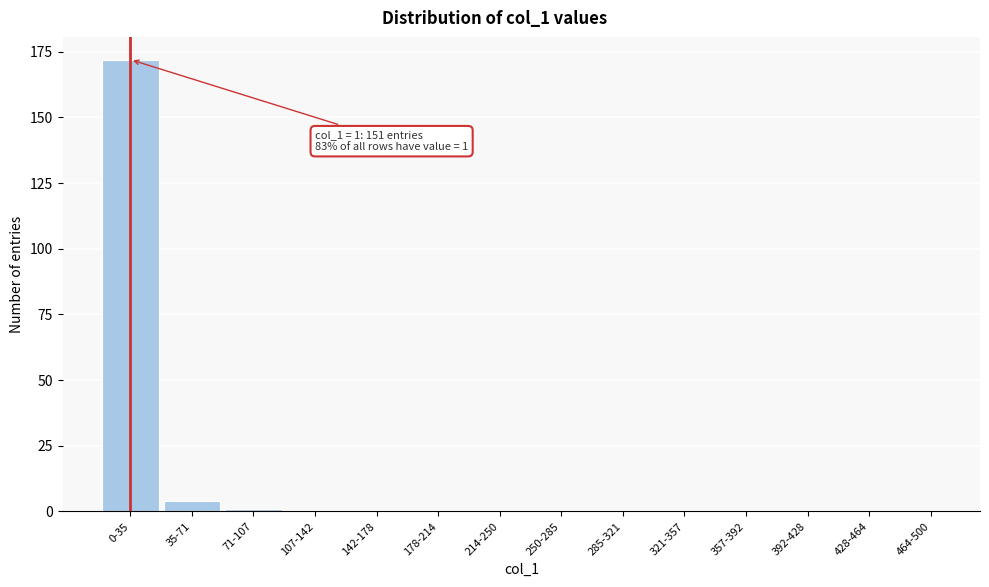

Reading right to left, list all the values displayed in this chart.

464-500=0	428-464=0	392-428=0	357-392=0	321-357=0	285-321=0	250-285=0	214-250=0	178-214=0	142-178=0	107-142=0	71-107=1	35-71=4	0-35=172